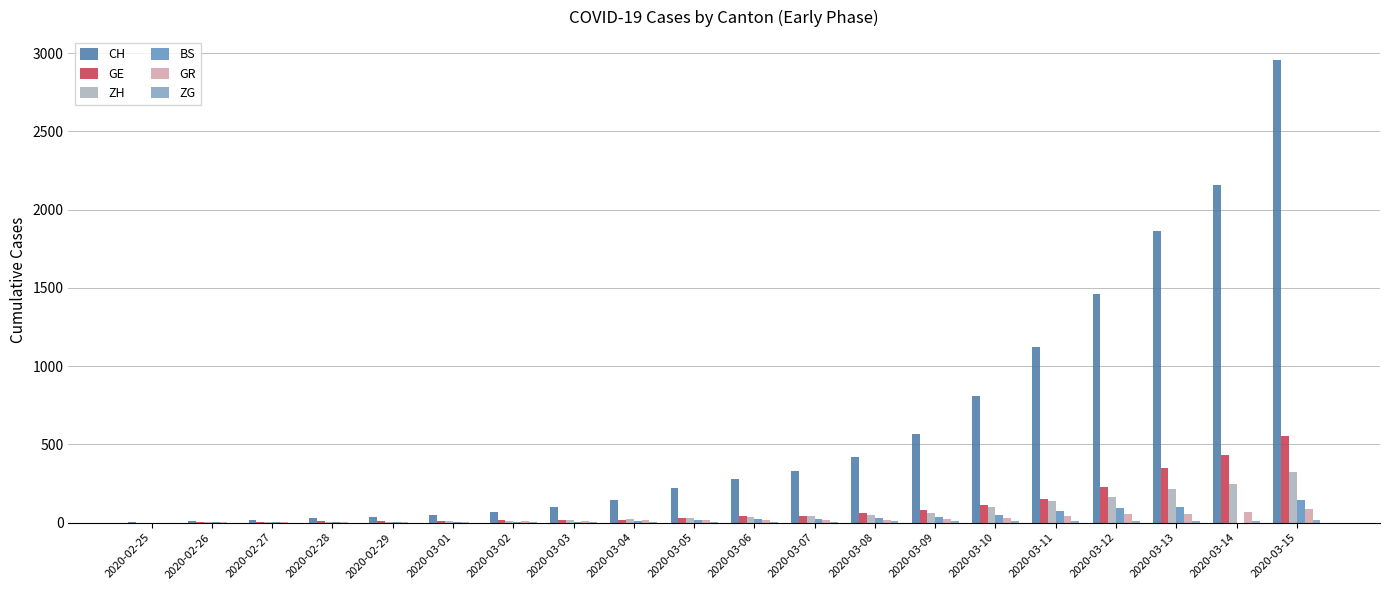

Count the number of categories in the chart.

20